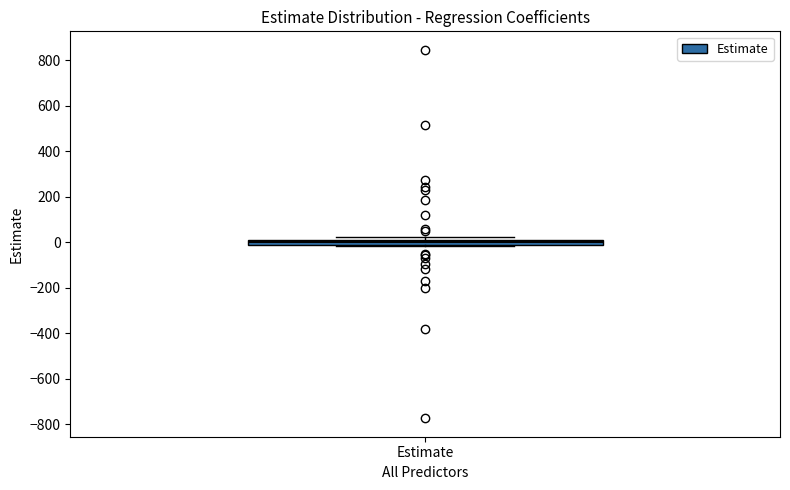

Where does the median line of the box for Estimate sit on the y-axis? The values are not printed on the chart, so give them approximately, as read against the axis.

0